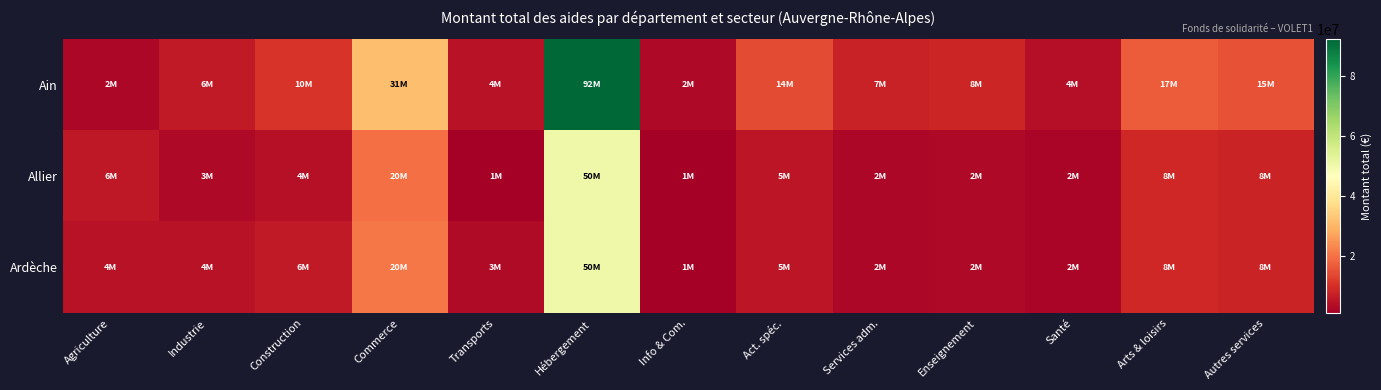

Which series has the largest range (max minus min)?

Ain